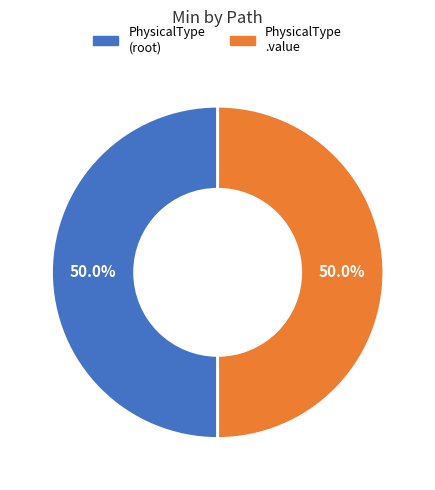

How many slices are in this pie chart?

2